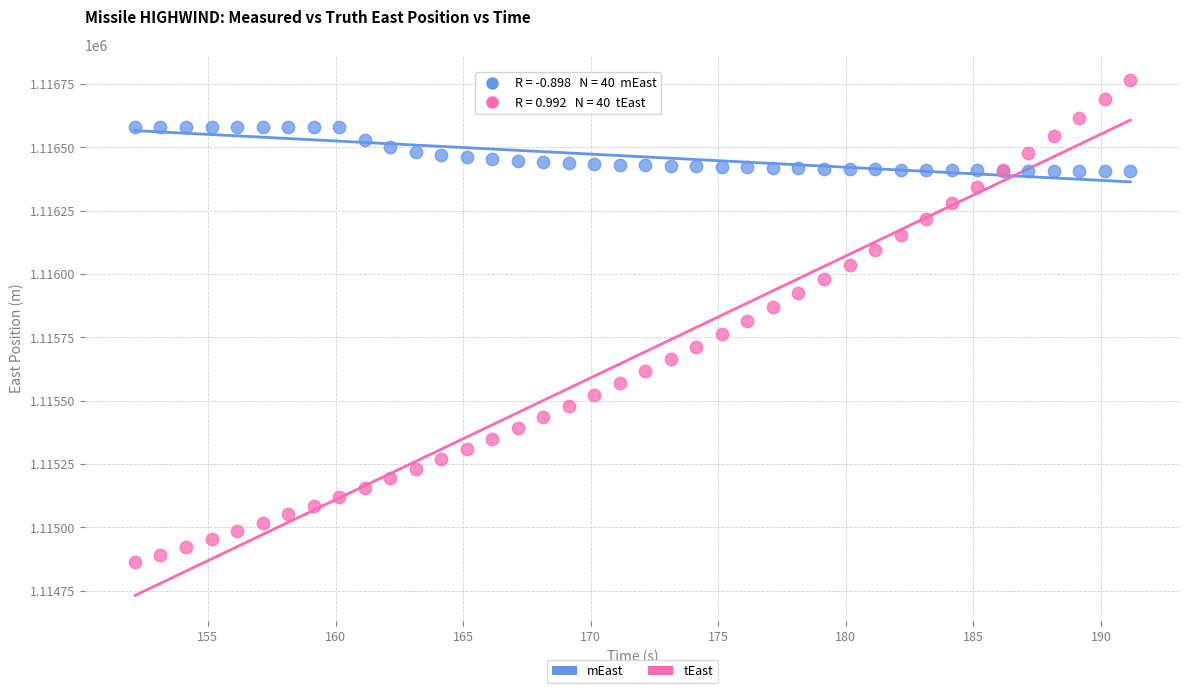

Which series reaches the minimum Y coordinate?

tEast